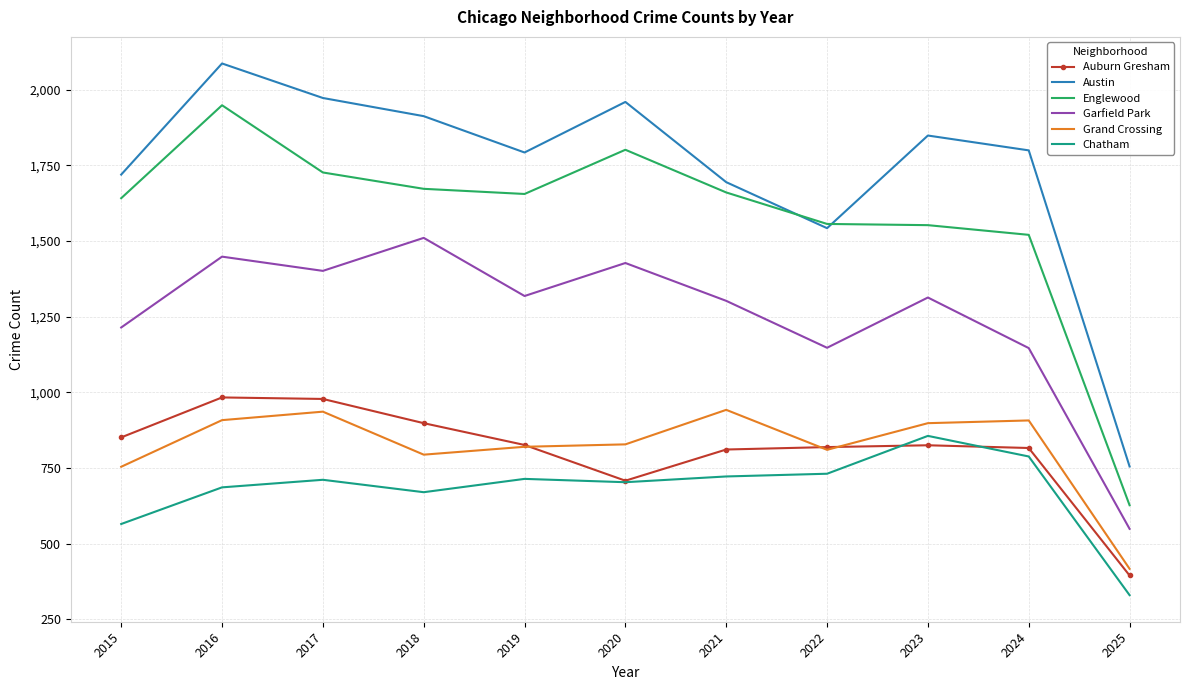

Between 2016 and 2024, which series saw the biggest shift?

Englewood